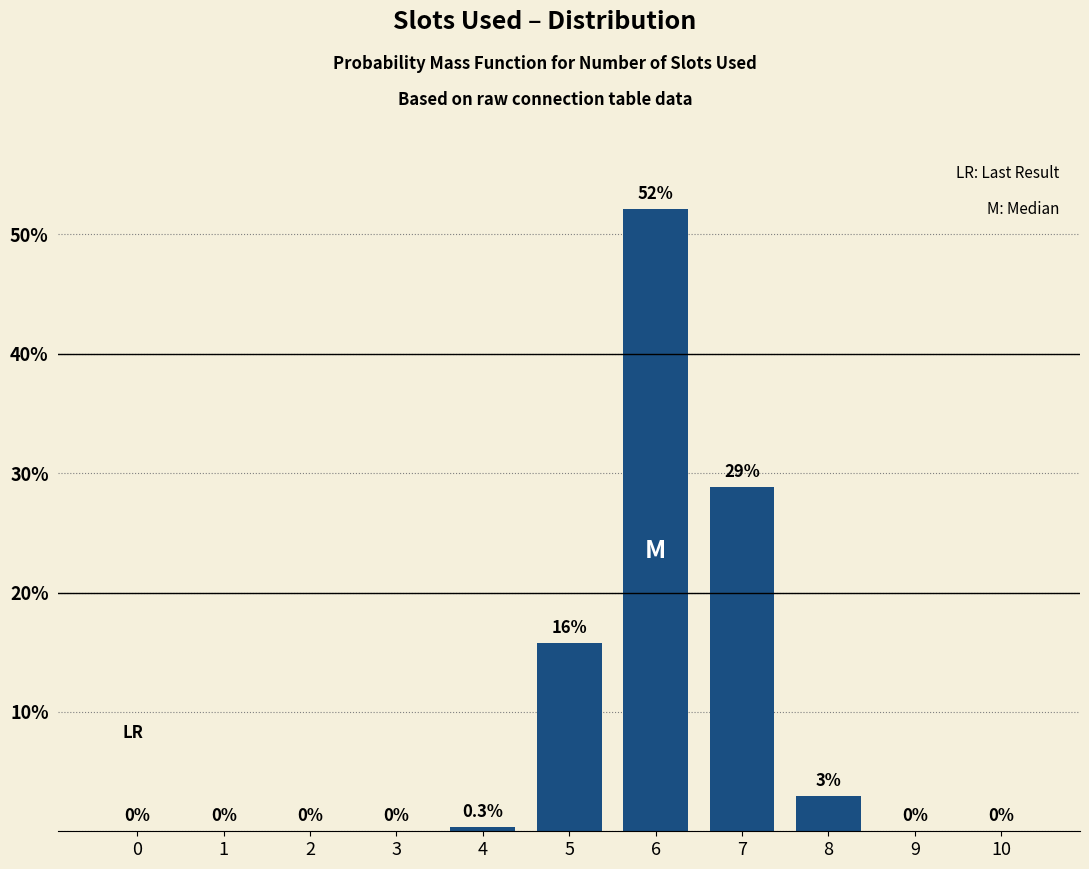

What is the average value?

9.1